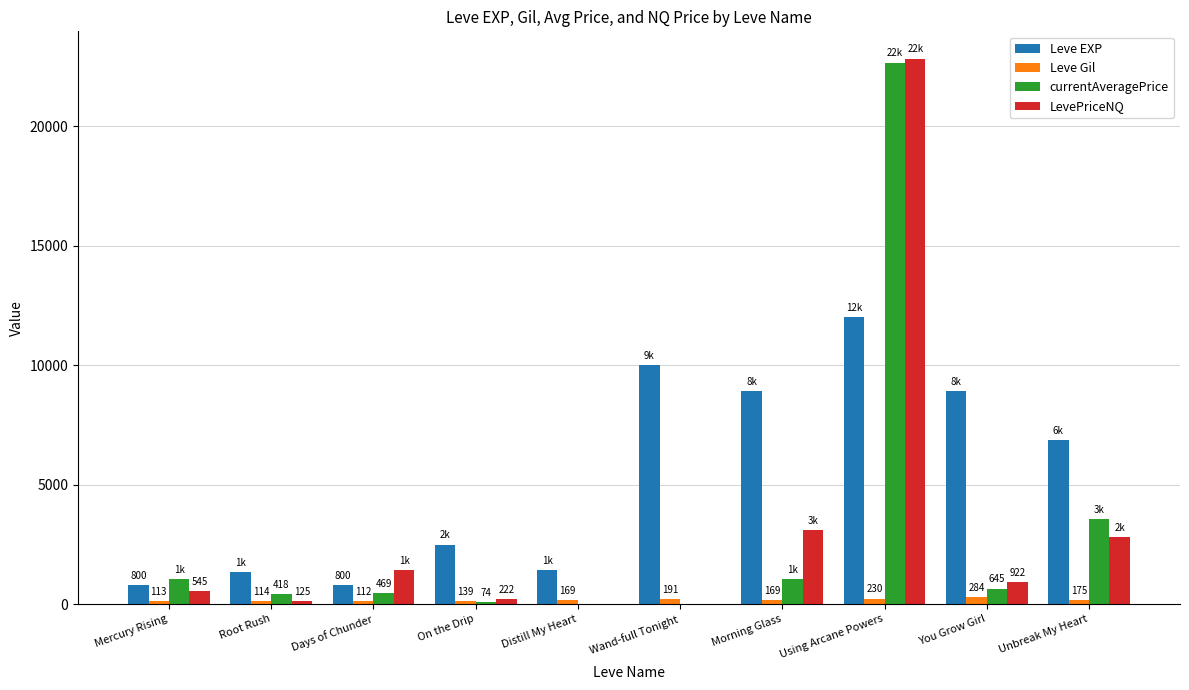

True or false: currentAveragePrice has a value of 418.0 at Root Rush.

True